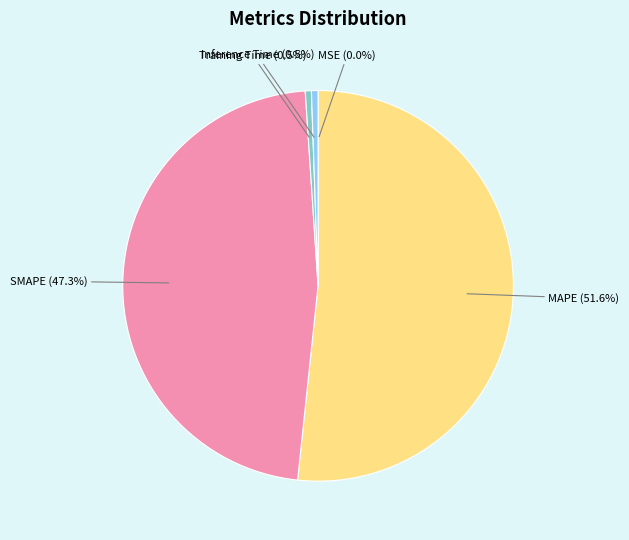

True or false: Training Time accounts for 8% of the total.

False